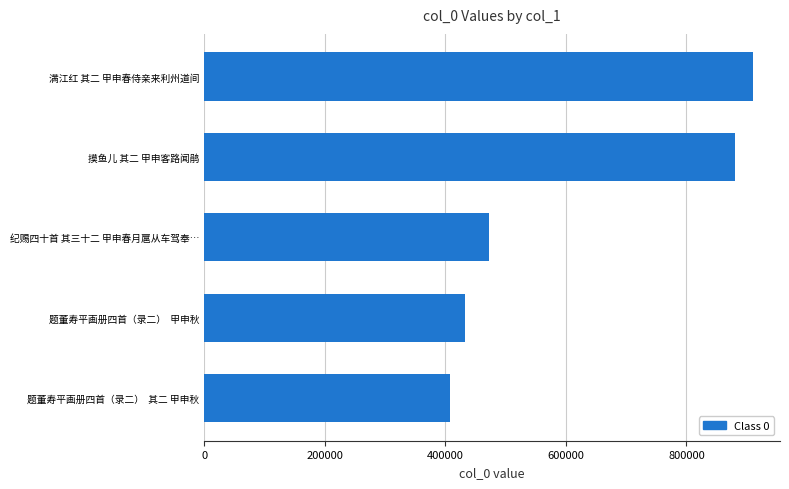

Rank the categories by value from highest to lowest.

满江红 其二 甲申春侍亲来利州道间, 摸鱼儿 其二 甲申客路闻鹃, 纪赐四十首 其三十二 甲申春月扈从车驾奉…, 题董寿平画册四首（录二）  甲申秋, 题董寿平画册四首（录二）  其二 甲申秋